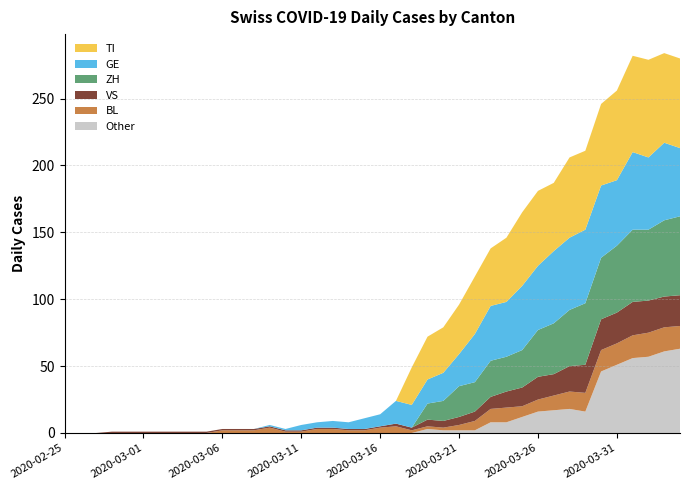

What is the total value across all series at 2020-03-31?

256